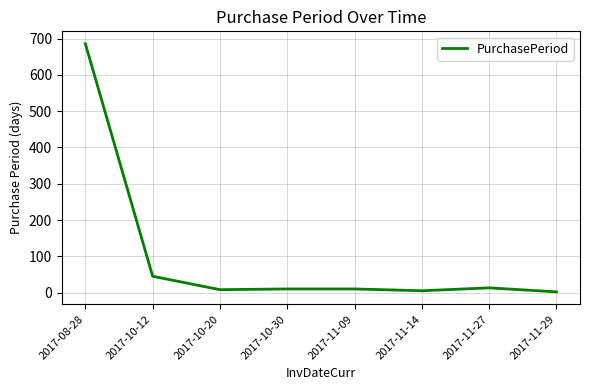

What is the difference between the maximum and minimum values?

684